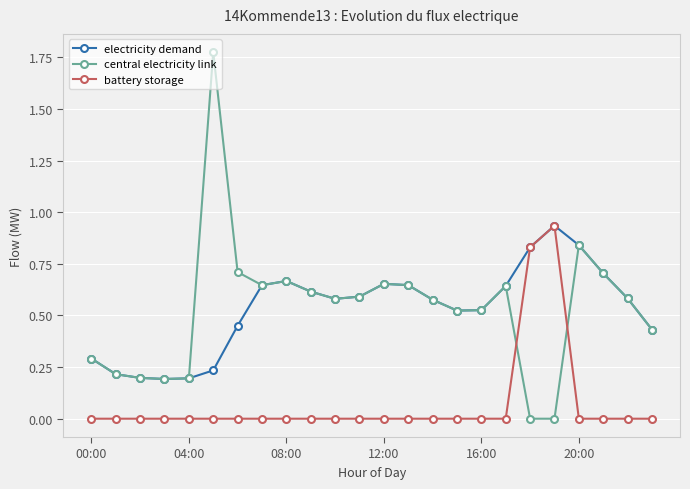

How many times do central electricity link and battery storage cross each other?

2